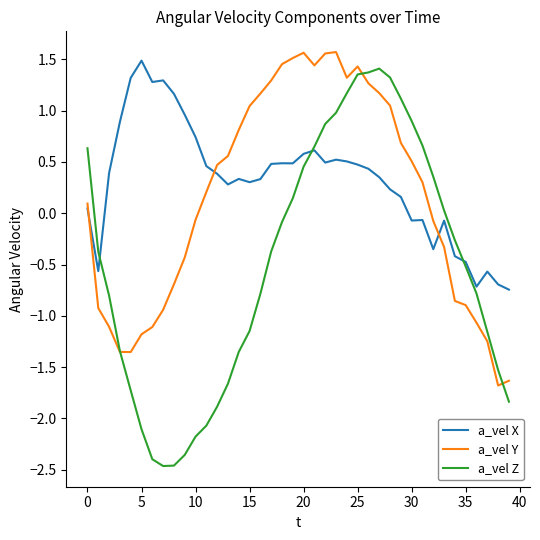

How many values in the a_vel Y series are below 0?

18